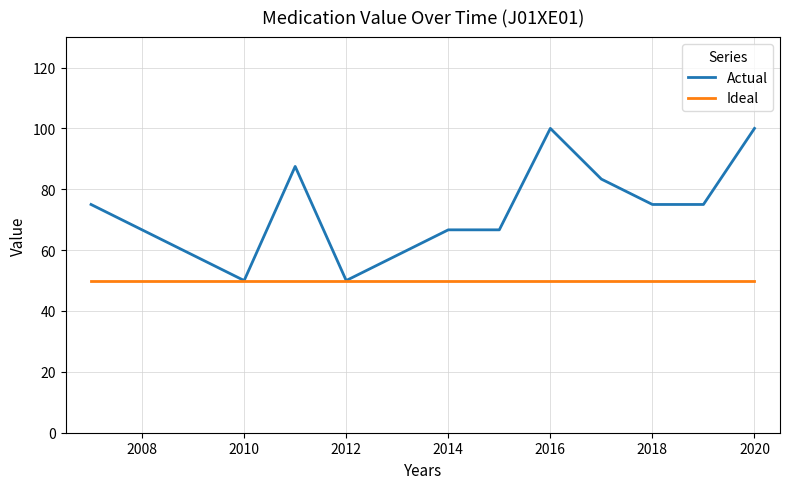

List the series in order of their overall mean, lowest first.

Ideal, Actual